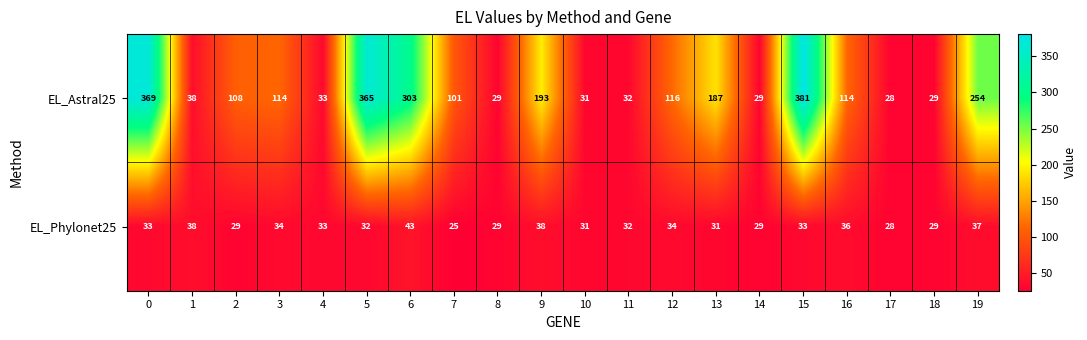

Which series has the largest range (max minus min)?

EL_Astral25